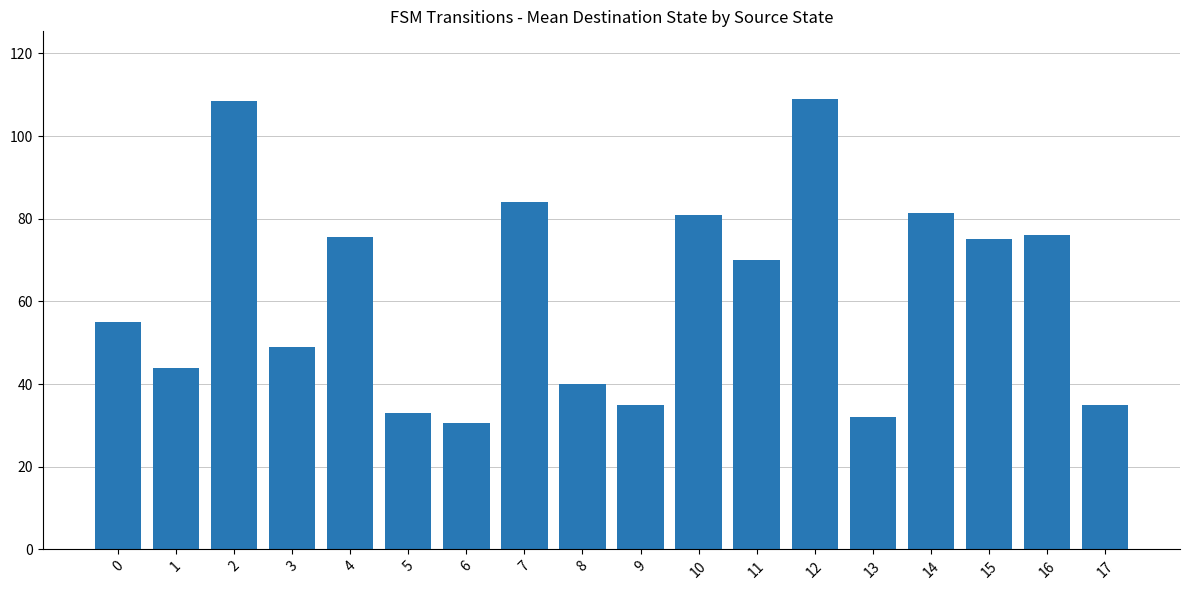

The value at 1 is 22.4. True or false?

False